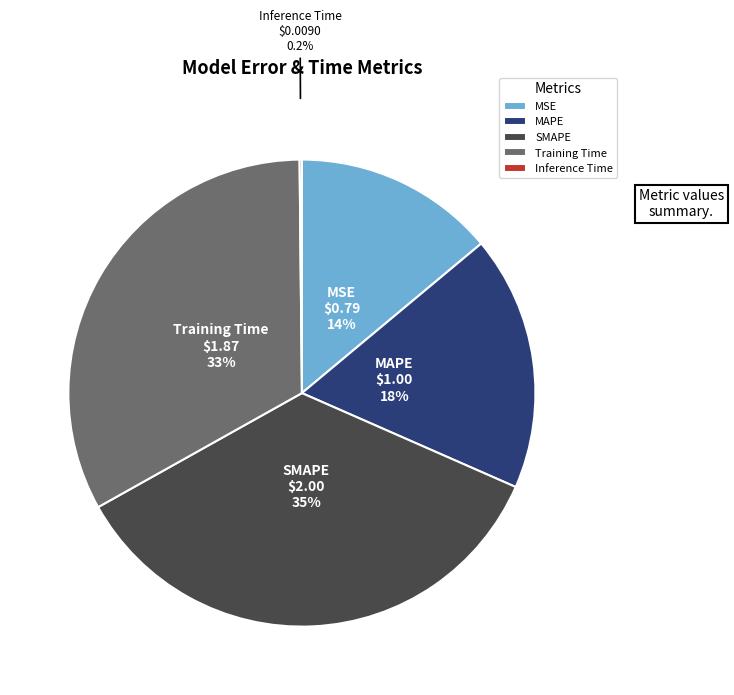

To the nearest percent, what is the average slice percentage?

20%